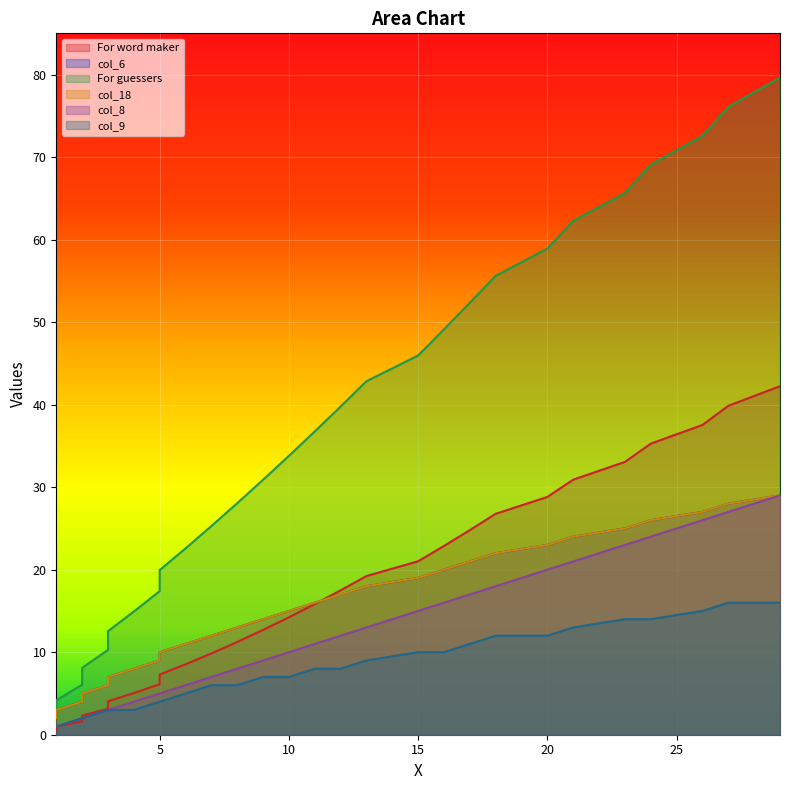

True or false: For word maker has more than 2 interior local peaks.

False